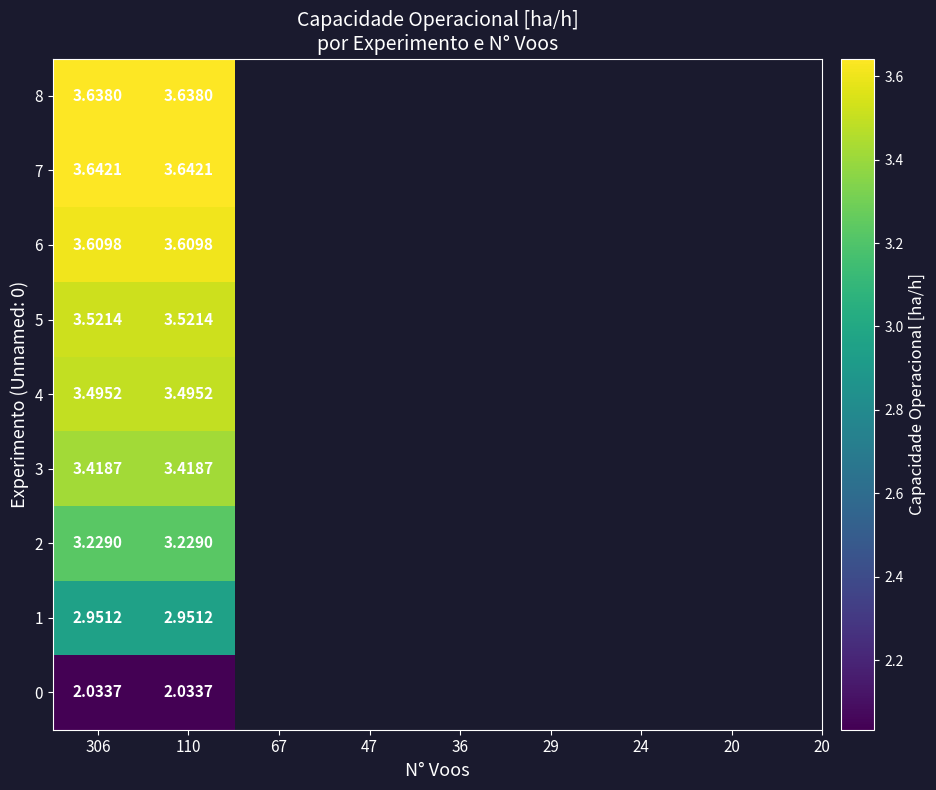

Is the value of 5 at 110 greater than the value of 3 at 110?

Yes